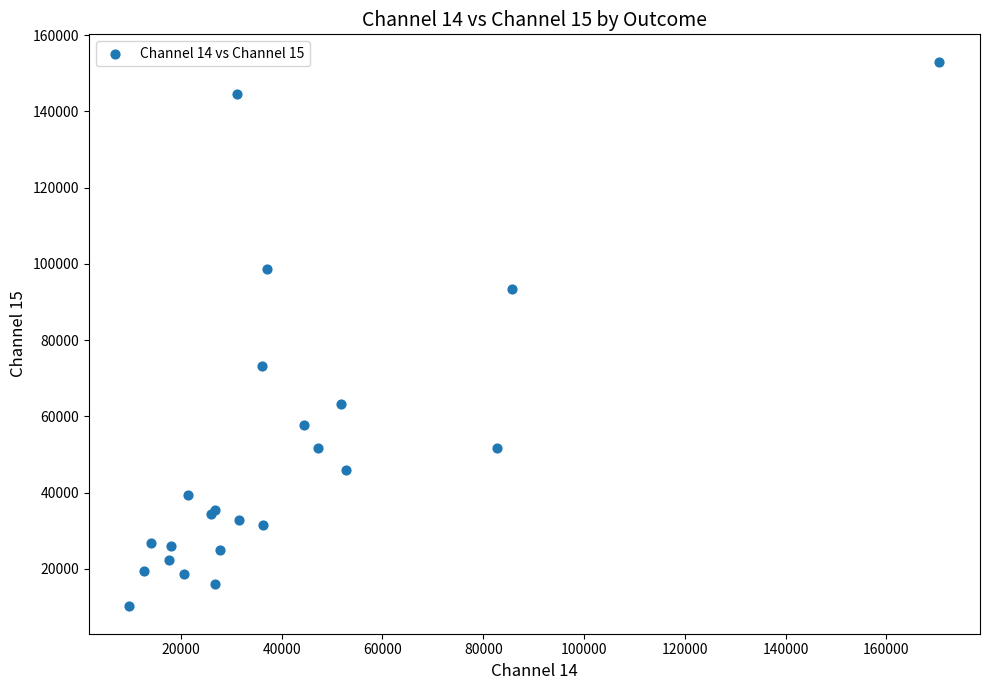

What Y value in the scatter plot is closest to 81586?

73152.9